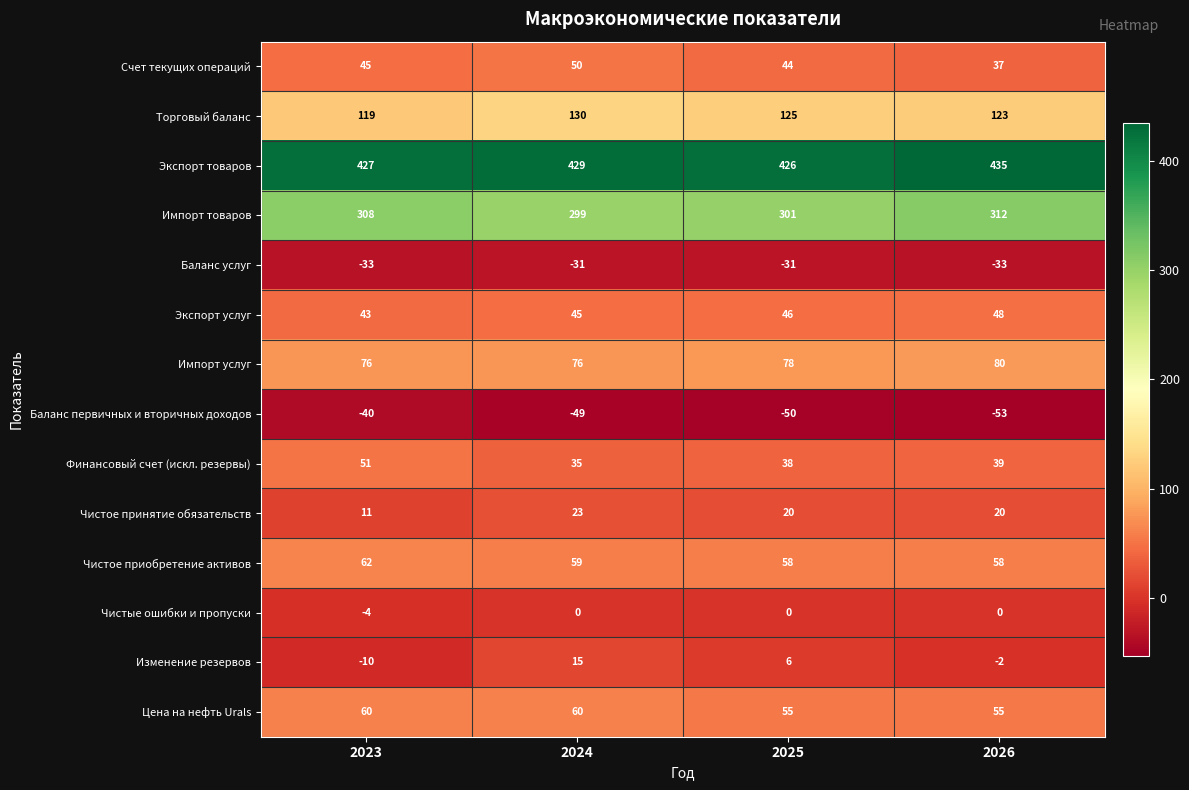

Rank the series by their maximum value, from lowest to highest.

Баланс первичных и вторичных доходов, Баланс услуг, Чистые ошибки и пропуски, Изменение резервов, Чистое принятие обязательств, Экспорт услуг, Счет текущих операций, Финансовый счет (искл. резервы), Цена на нефть Urals, Чистое приобретение активов, Импорт услуг, Торговый баланс, Импорт товаров, Экспорт товаров